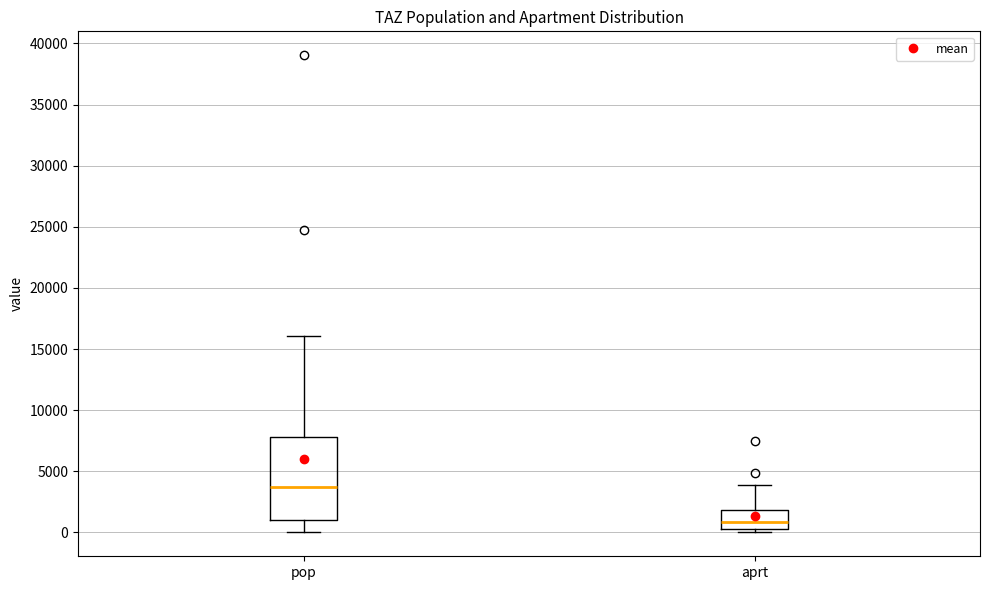

Reading left to right, transcribe this box plot: for each box, give where its median line is, the range the box spans, and where its two whiskers end, as read against the y-axis. The values are not printed on the chart, so give them approximately, as read against the axis.

pop: median 3500, box 1000 to 8000, whiskers 0 to 16000
aprt: median 1000, box 0 to 2000, whiskers 0 (just below the box's lower edge) to 4000